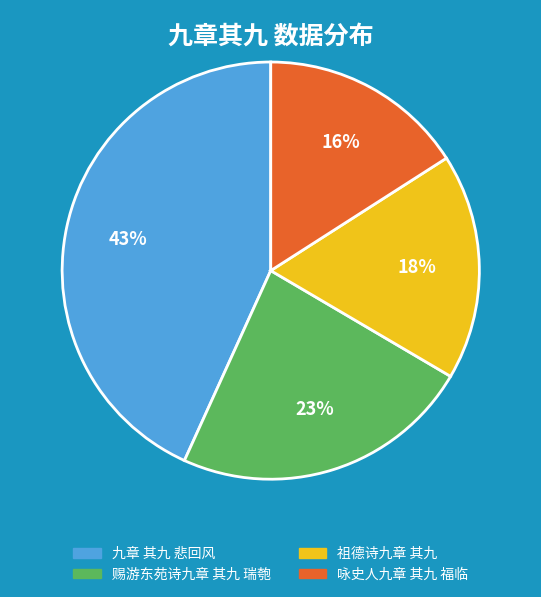

What is the largest slice in the pie chart?

九章 其九 悲回风